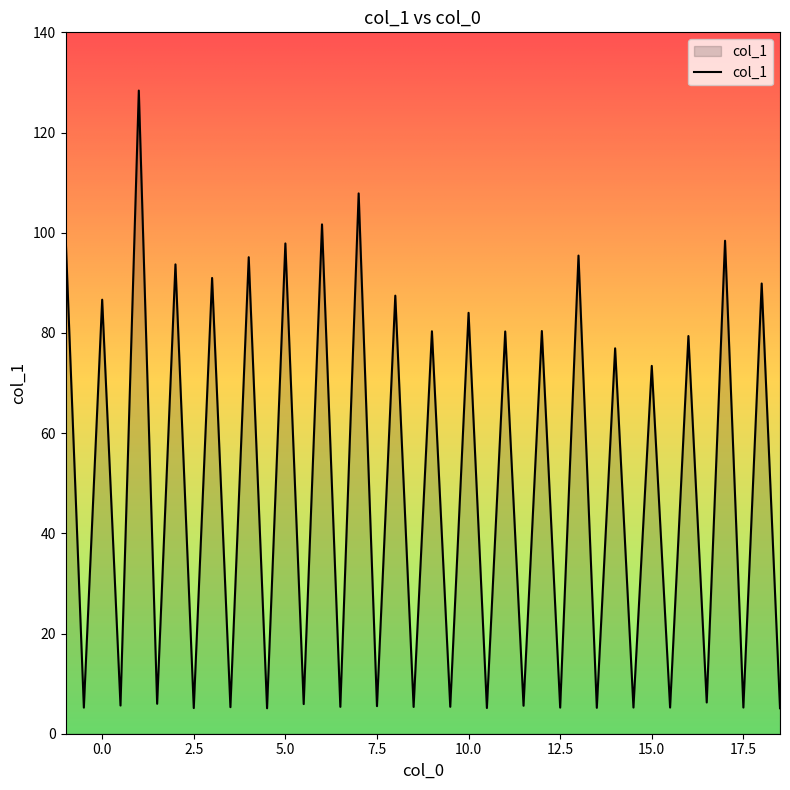

What is the difference between the maximum and minimum values?

123.3